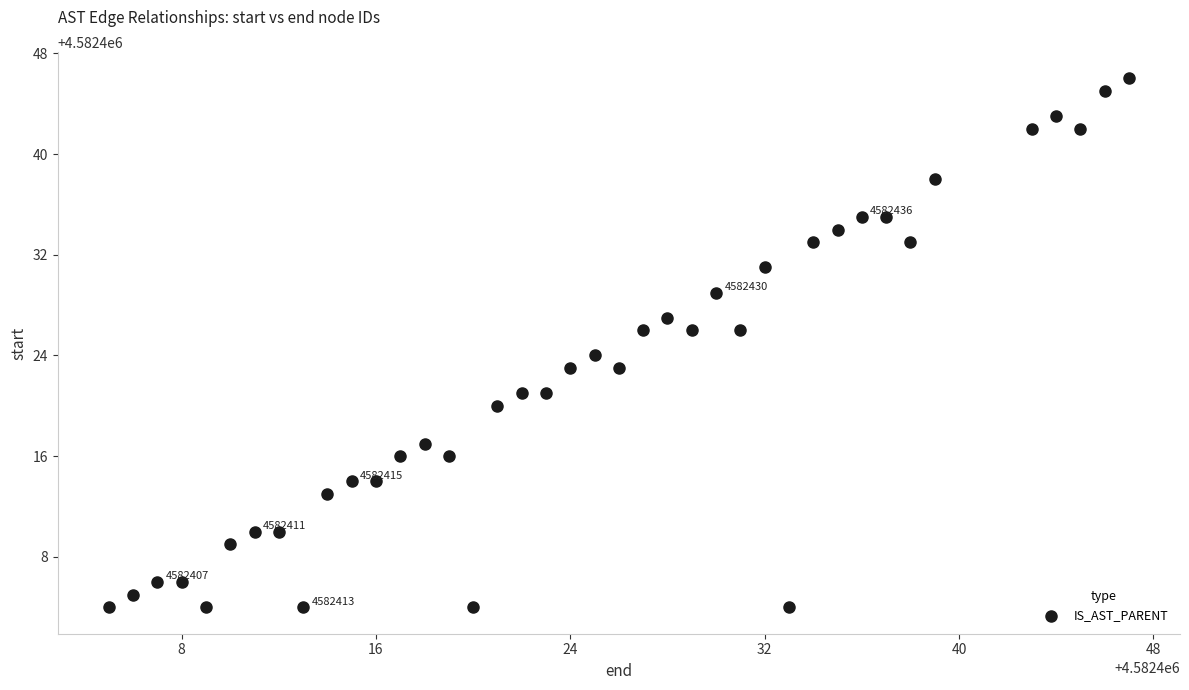

What is the range of X values (max minus min)?

42